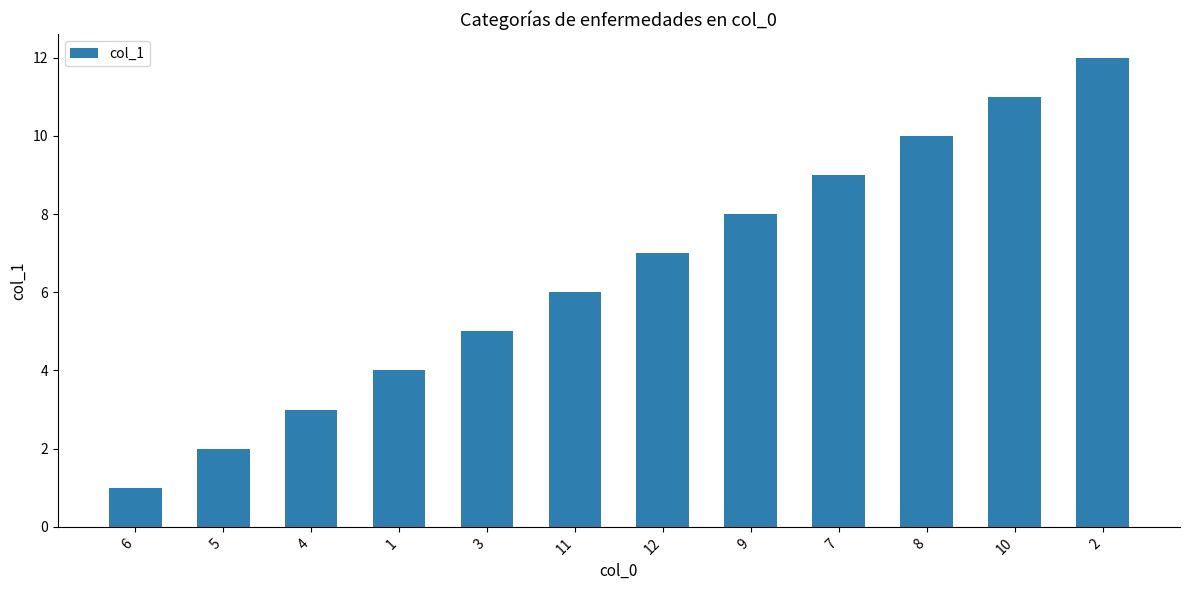

Rank the categories by value from lowest to highest.

6, 5, 4, 1, 3, 11, 12, 9, 7, 8, 10, 2